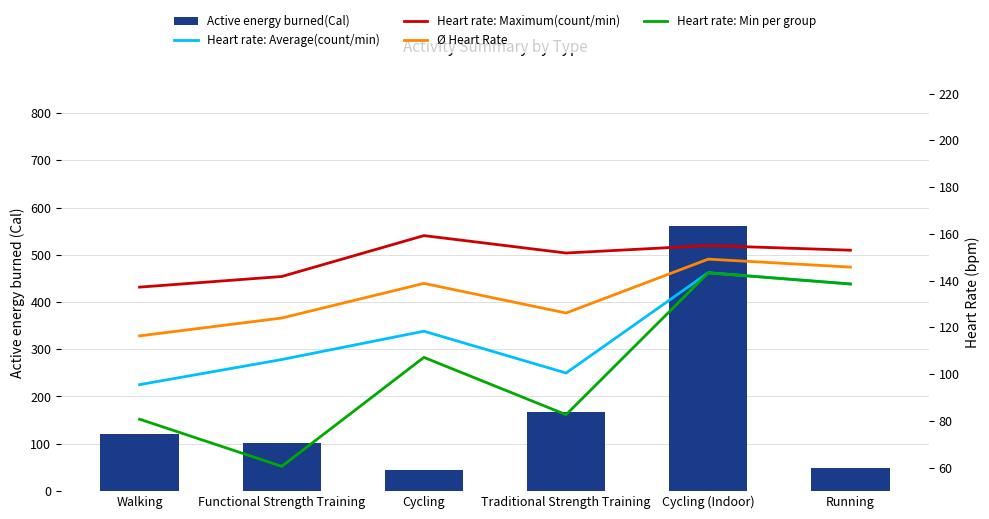

Is it true that Active energy burned(Cal) equals 49.4 at Running?

True